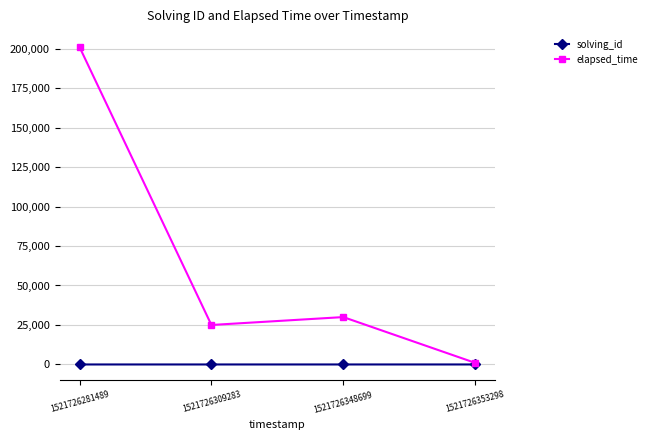

What is the maximum value shown in the chart?

201000